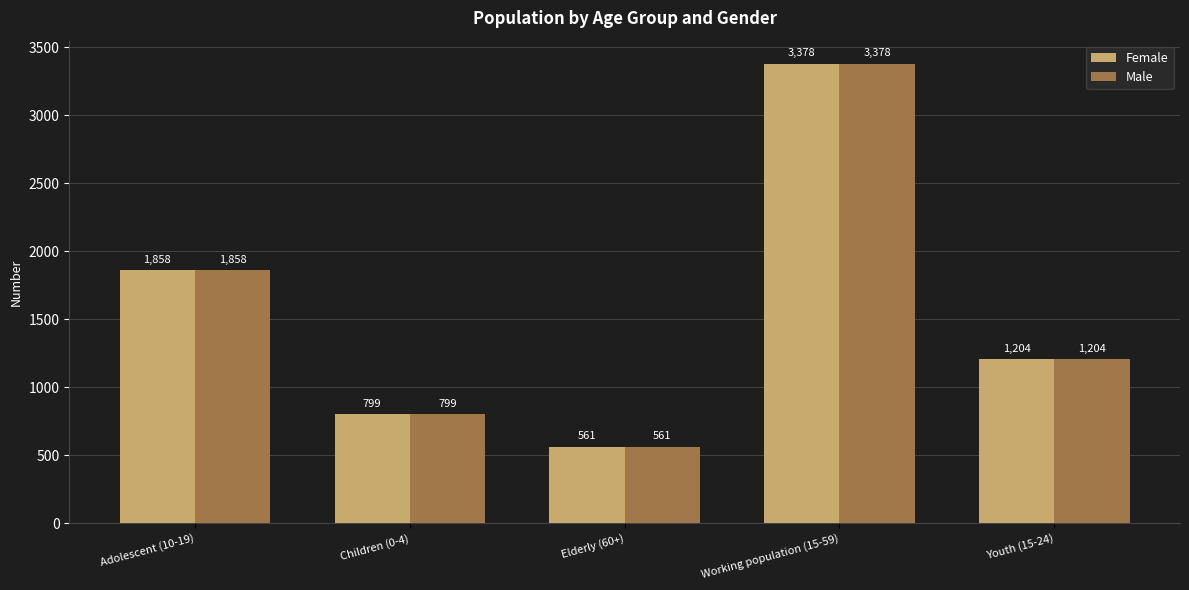

What are all the series names shown in the legend?

Female, Male